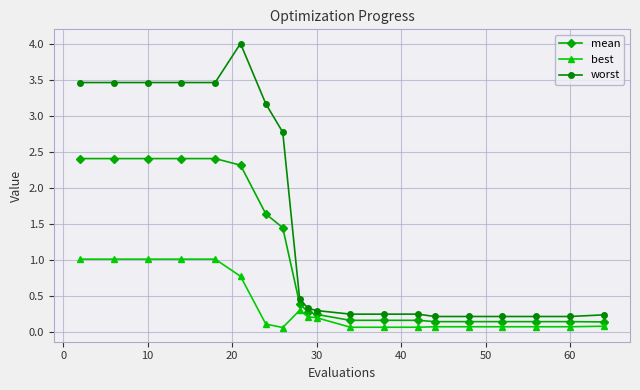

Which series has the widest spread of values?

worst